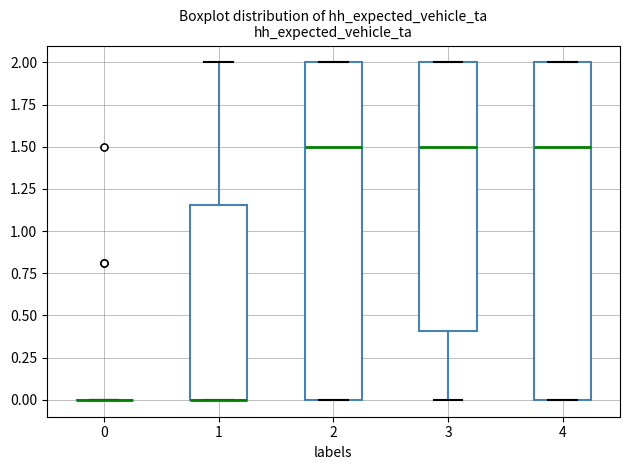

Reading left to right, read every box against the y-axis: the position of its median line, the range the box covers, and the ends of its whiskers. The values are not printed on the chart, so give them approximately, as read against the axis.

0: box collapsed to a line at 0.00, whiskers 0.00 to 0.00
1: median 0.00 (drawn on the box's lower edge), box 0.00 to 1.15, whiskers 0.00 to 2.00
2: median 1.50, box 0.00 to 2.00, whiskers 0.00 to 2.00
3: median 1.50, box 0.40 to 2.00, whiskers 0.00 to 2.00
4: median 1.50, box 0.00 to 2.00, whiskers 0.00 to 2.00